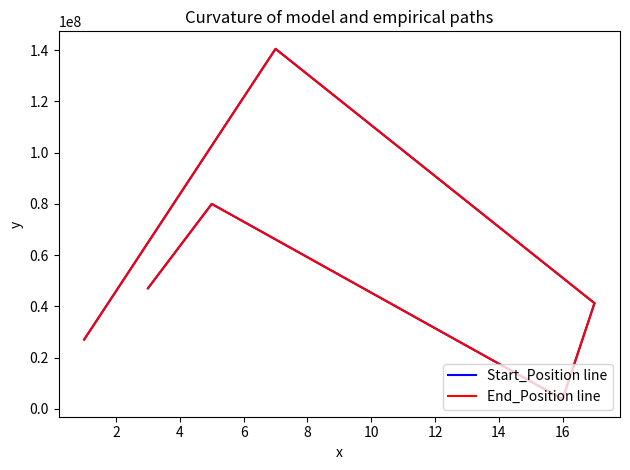

What is the difference between the second highest and second lowest values in the Start_Position line series?

52917080